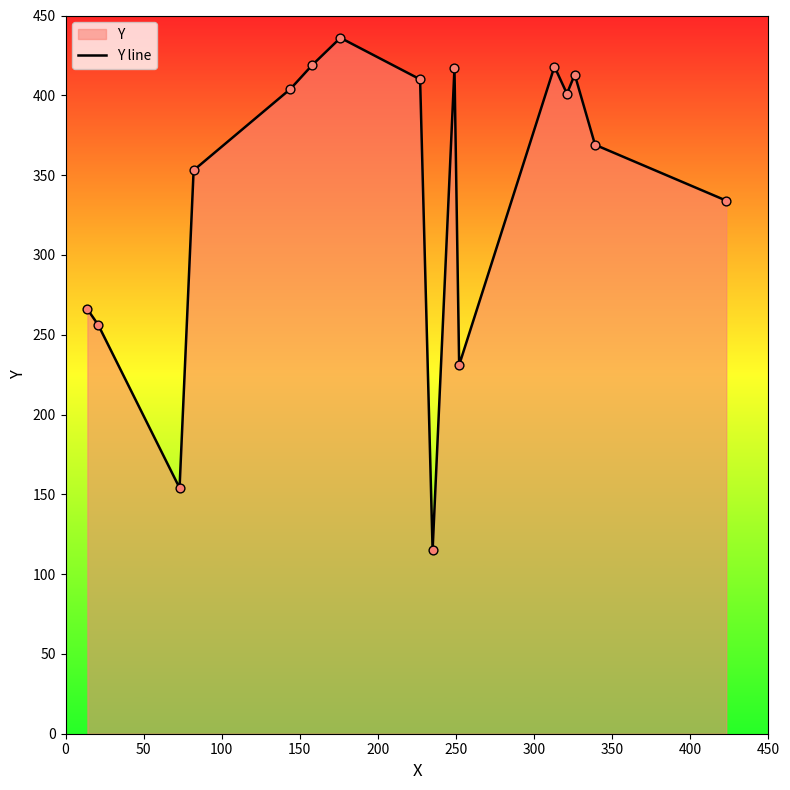

What is the difference between the maximum and minimum values?

321